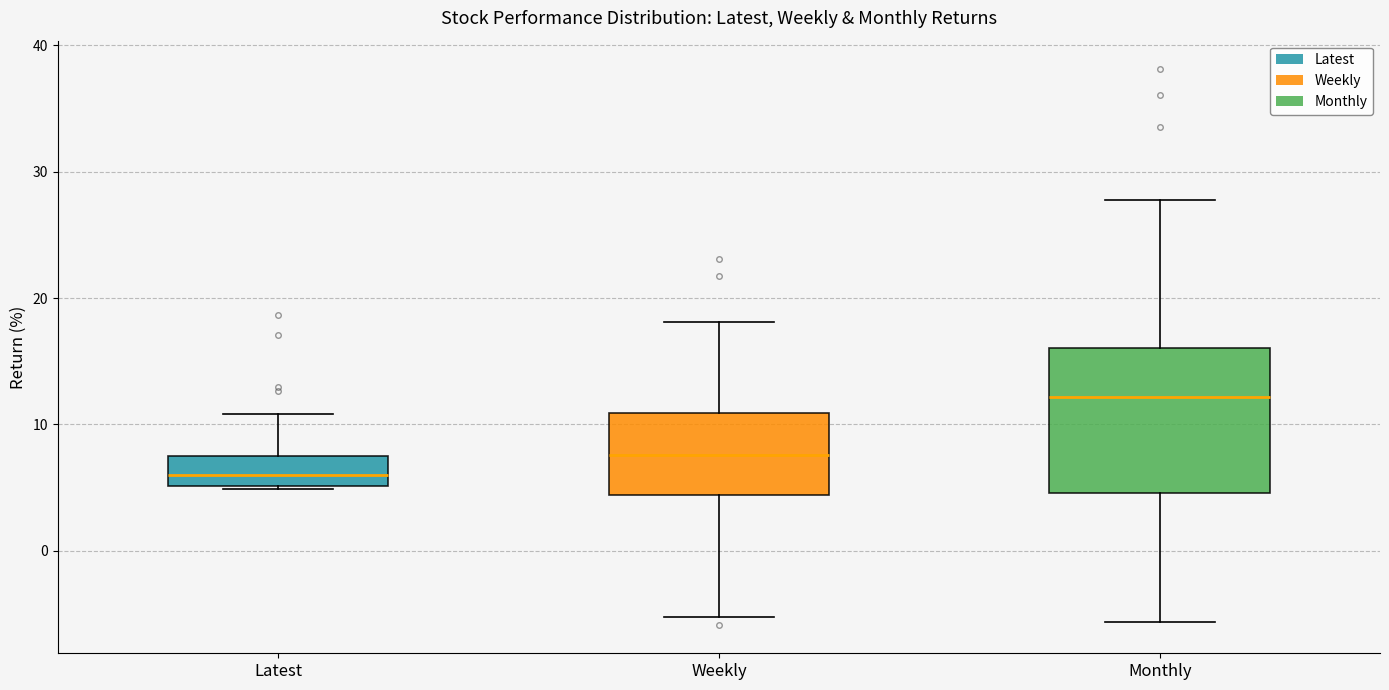

Reading left to right, transcribe this box plot: for each box, give where its median line is, the range the box spans, and where its two whiskers end, as read against the y-axis. The values are not printed on the chart, so give them approximately, as read against the axis.

Latest: median 6, box 5 to 7, whiskers 5 to 11
Weekly: median 8, box 4 to 11, whiskers -5 to 18
Monthly: median 12, box 5 to 16, whiskers -6 to 28